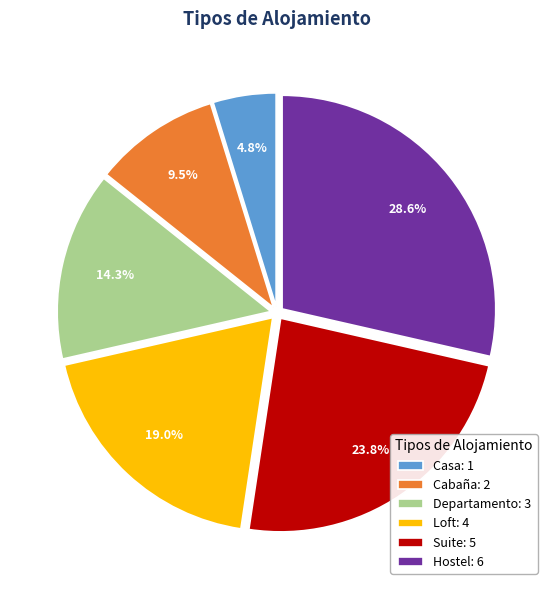

Approximately how many times larger is the value at Suite: 5 compared to Hostel: 6?

0.8